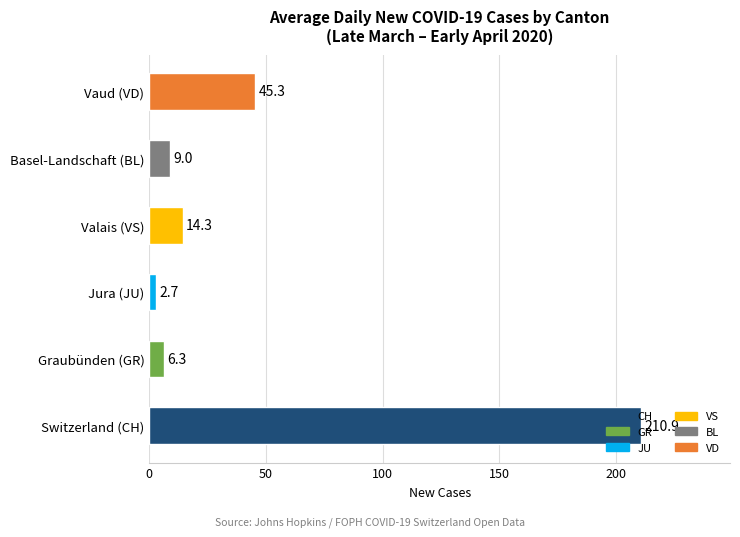

Is it true that the value at Vaud (VD) is 45.3?

True